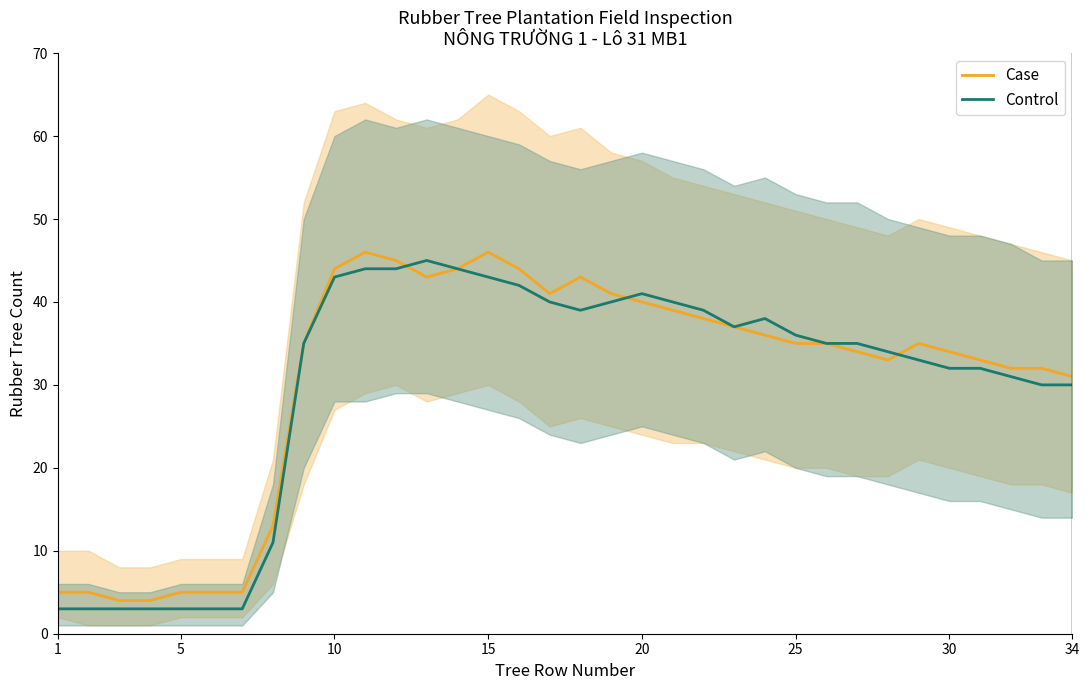

The value of Case at 20 is 60. True or false?

False